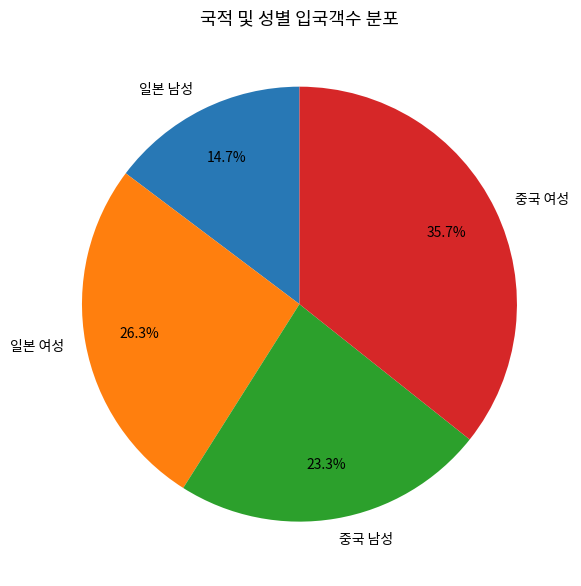

Count the number of slices in the pie.

4